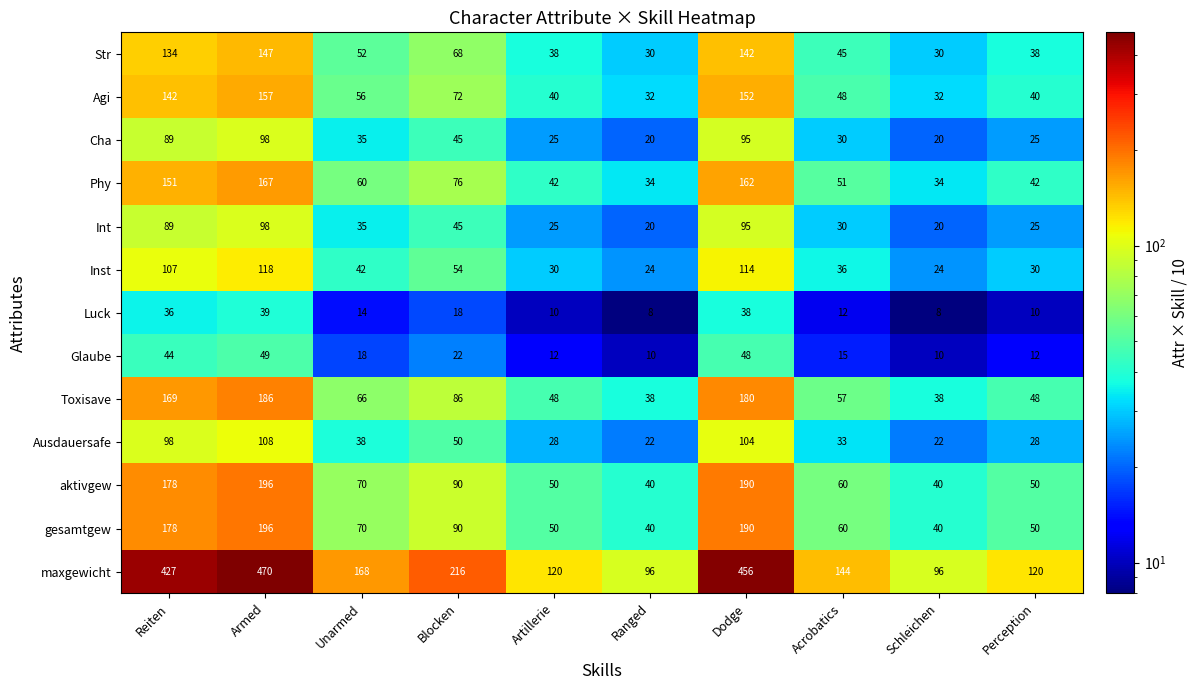

What is the total value across all series at Perception?

518